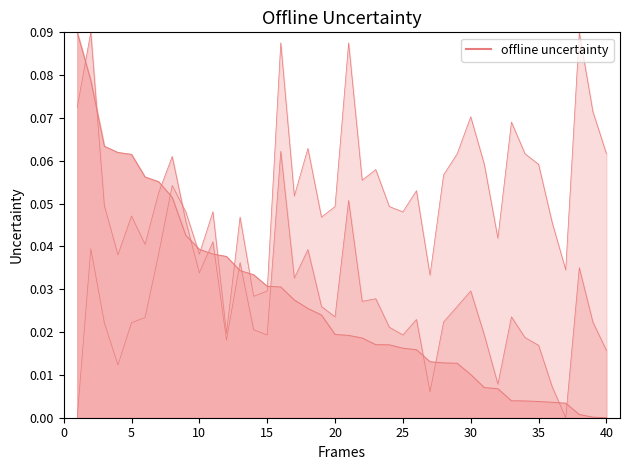

The def series shows 0.0 at 25. True or false?

True